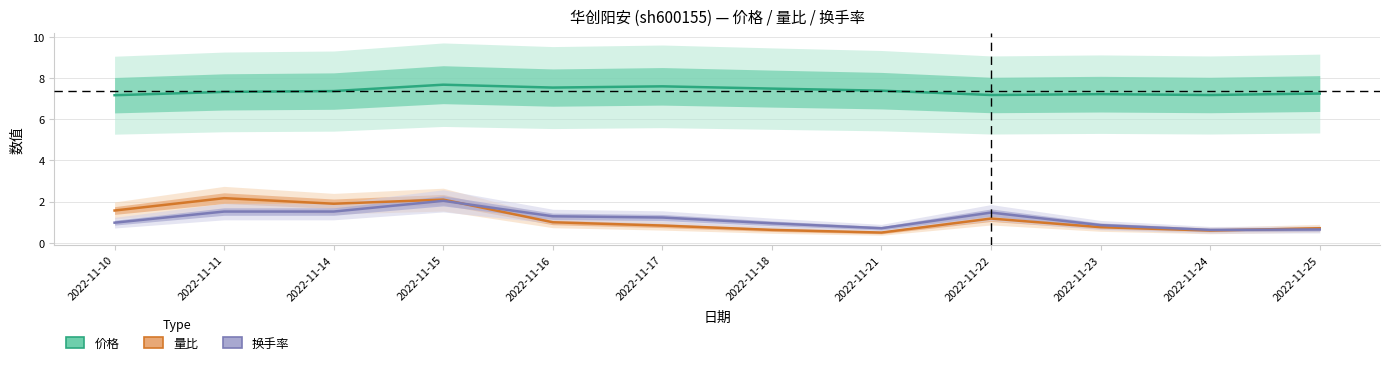

Where does the 换手率 series first go above 1?

2022-11-11